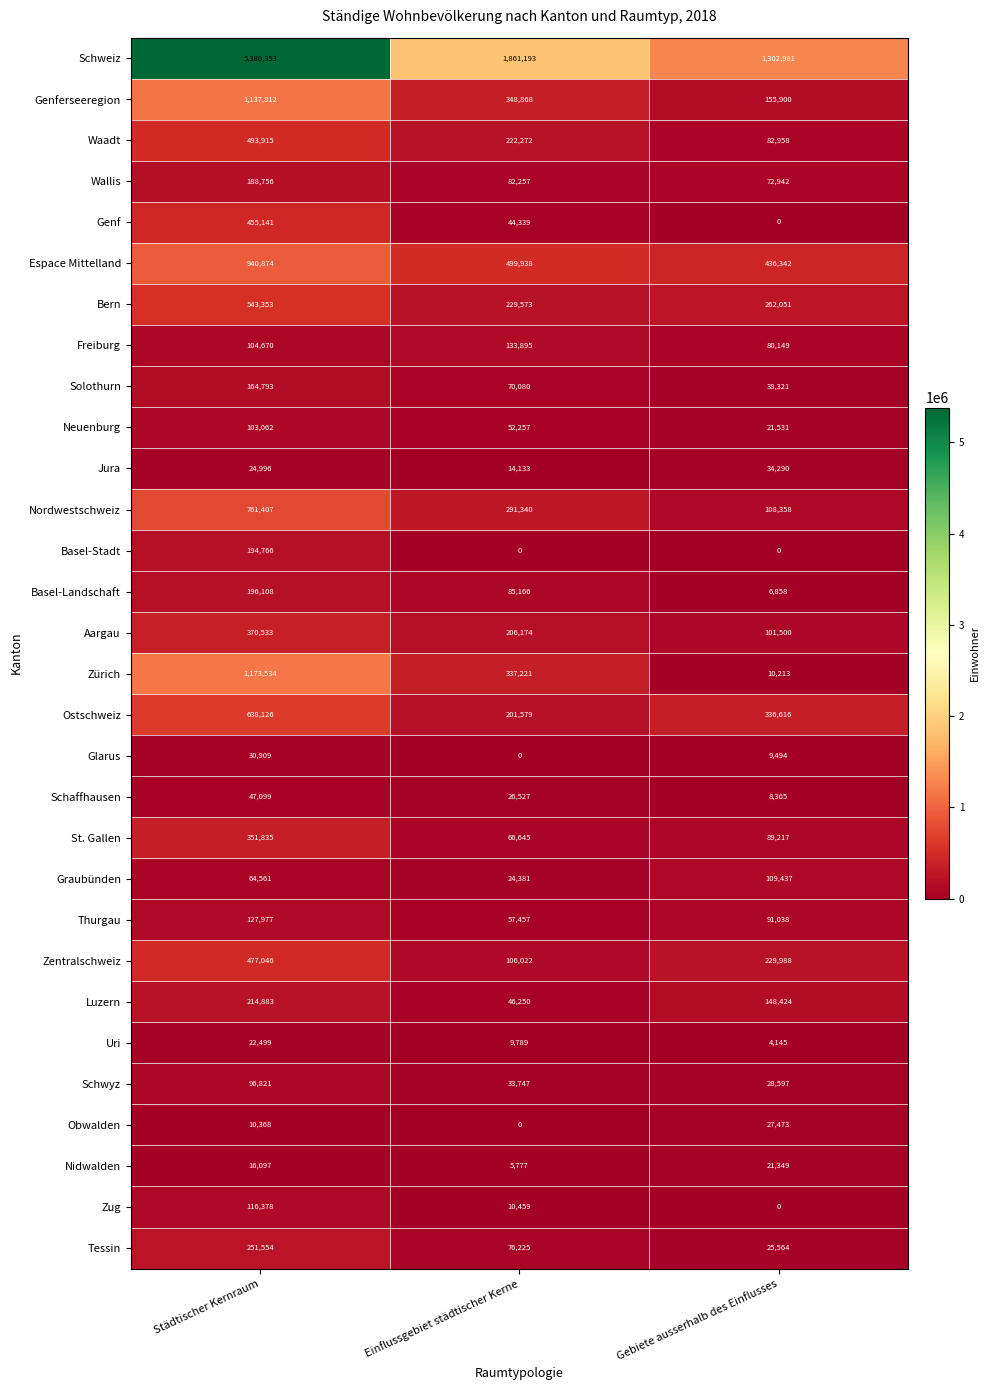

At which category is the sum across all series the highest?

Städtischer Kernraum